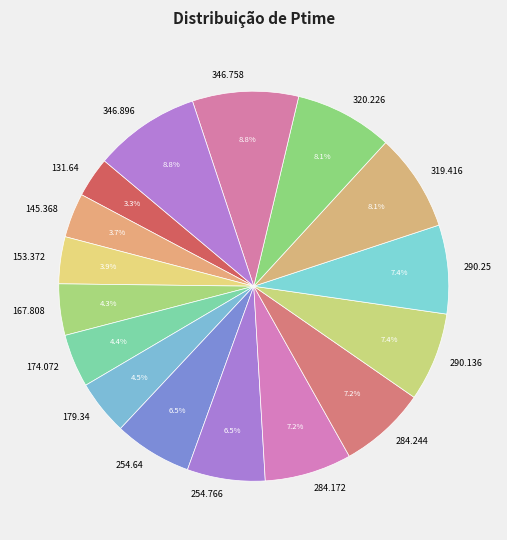

Does 346.896 represent more than half of the total?

No